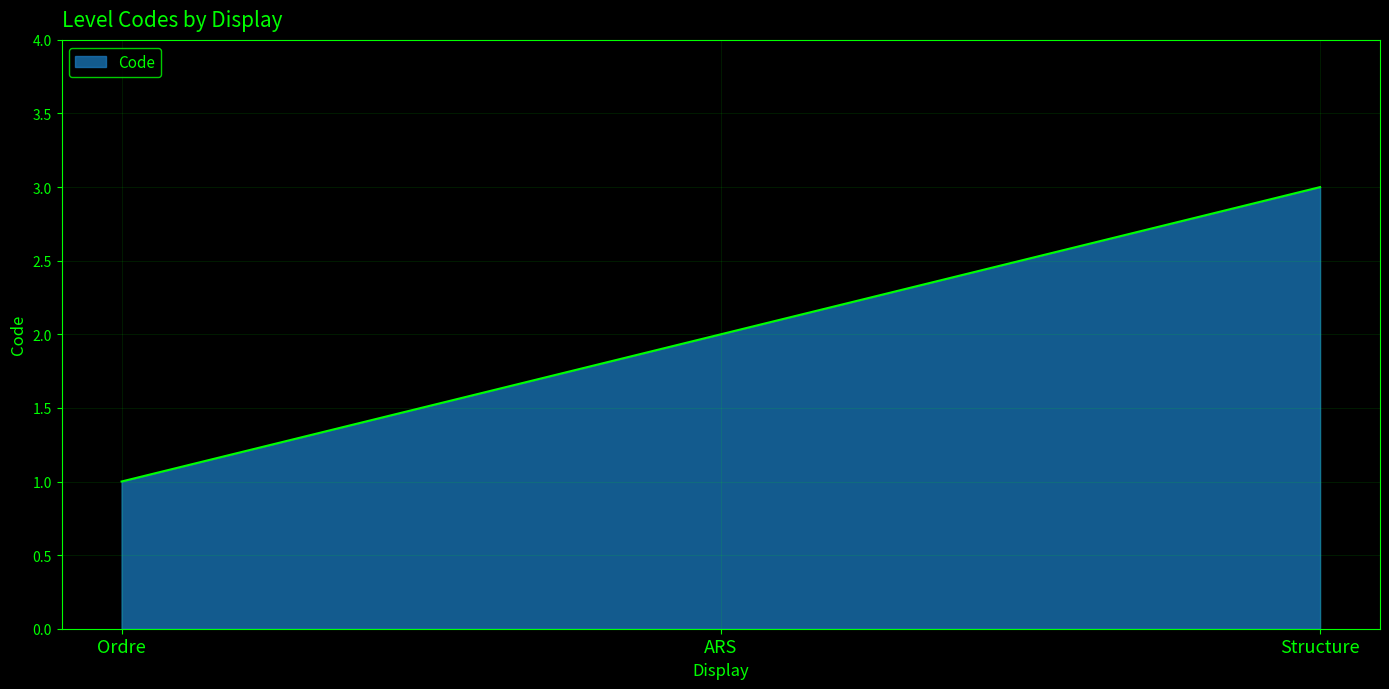

Reading right to left, transcribe all the data shown in this chart.

Structure=3	ARS=2	Ordre=1